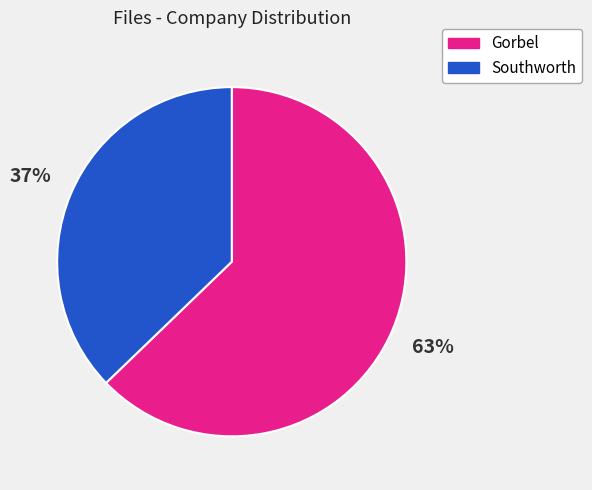

To the nearest percent, what percentage of the pie is Gorbel?

63%